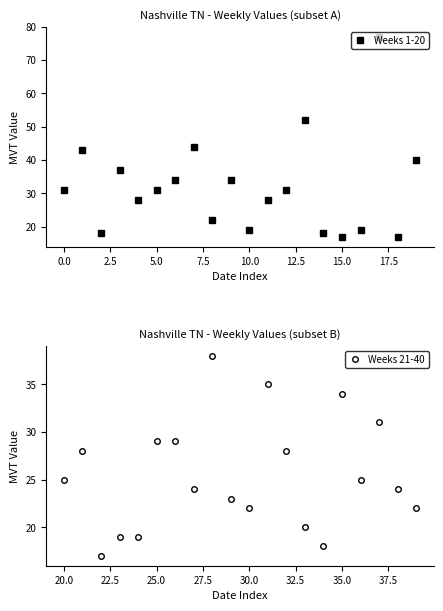

True or false: Weeks 21-40 has more than 1 points higher than both neighbors.

True